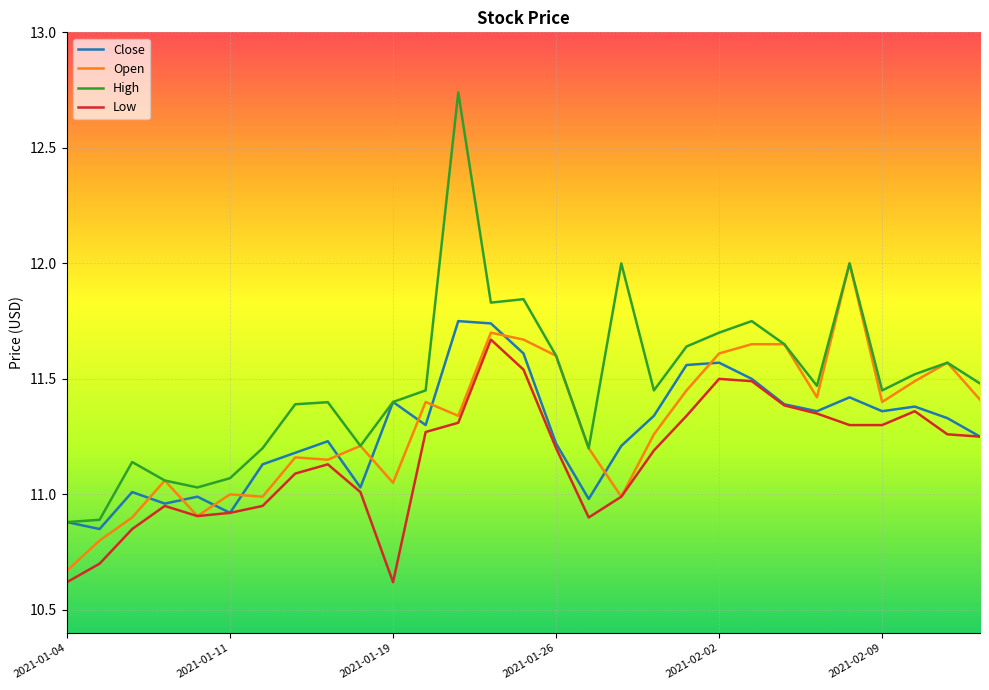

Which series has the largest range (max minus min)?

High